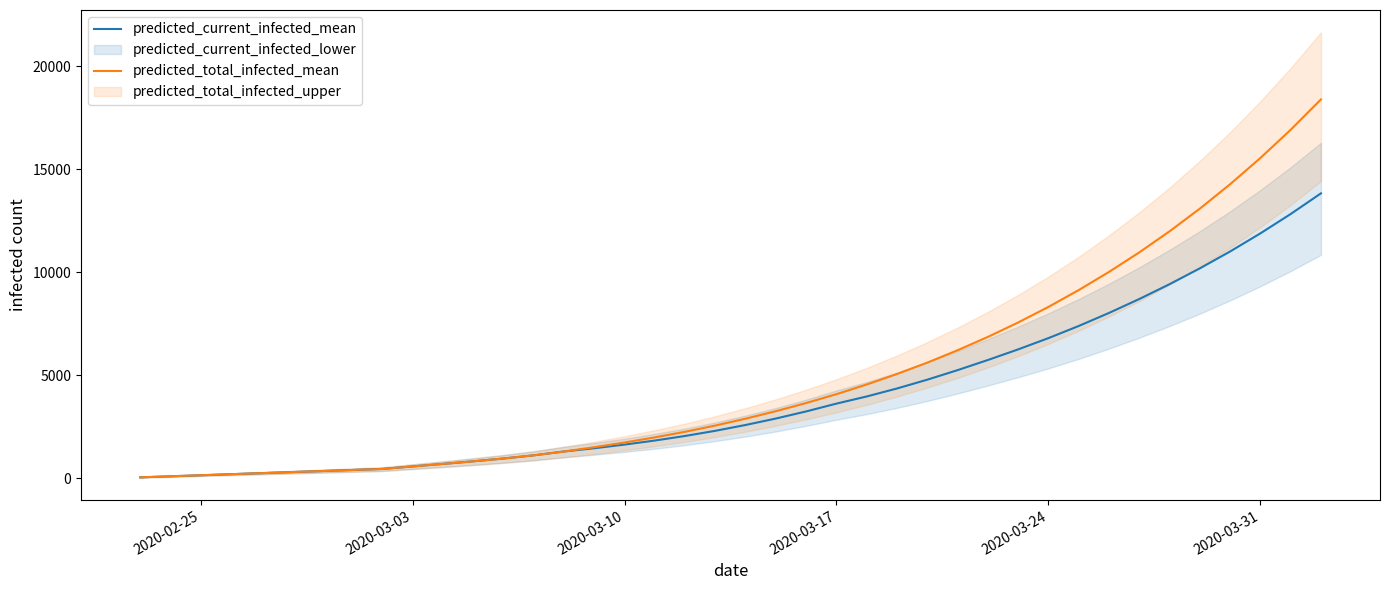

Which series has the largest total across all categories?

predicted_total_infected_mean